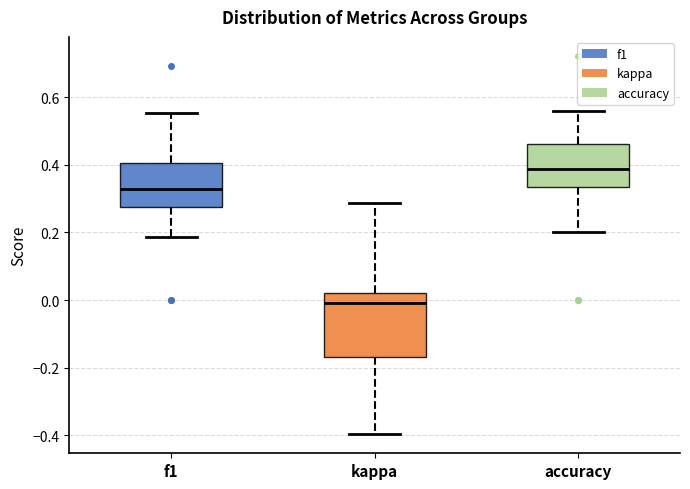

Where does the upper whisker of the box for kappa end on the y-axis? The values are not printed on the chart, so give them approximately, as read against the axis.

0.28